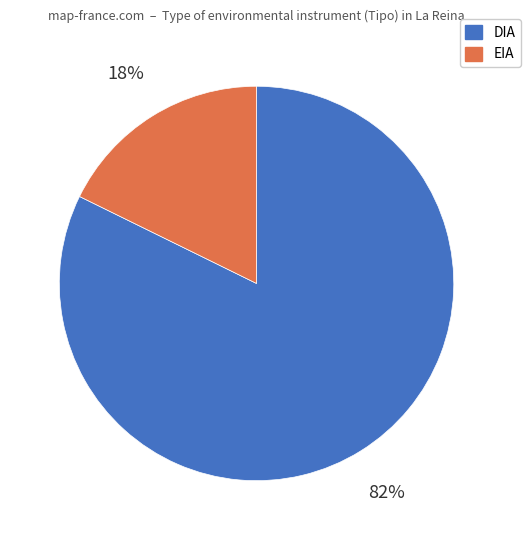

To the nearest percent, what portion does DIA represent?

82%